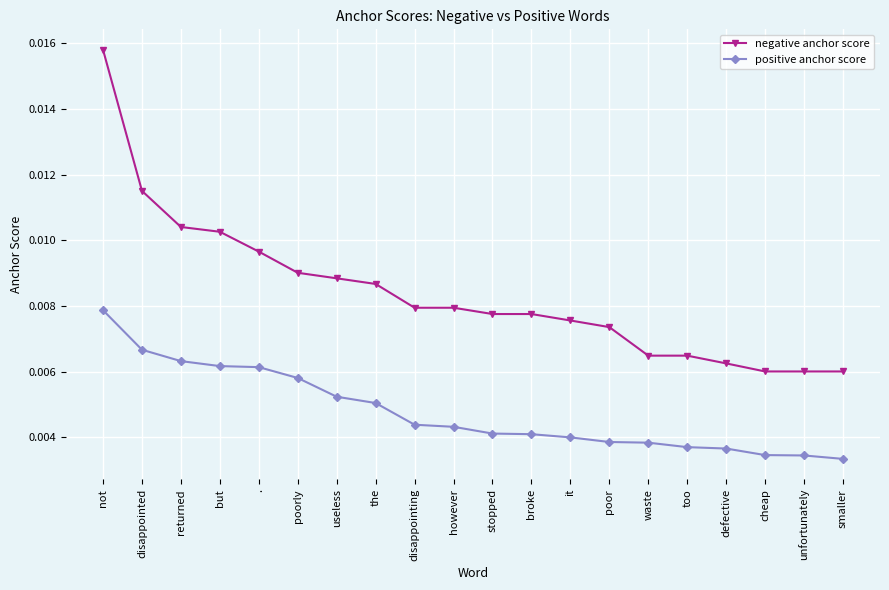

What is the sum of all negative anchor score values?

0.2